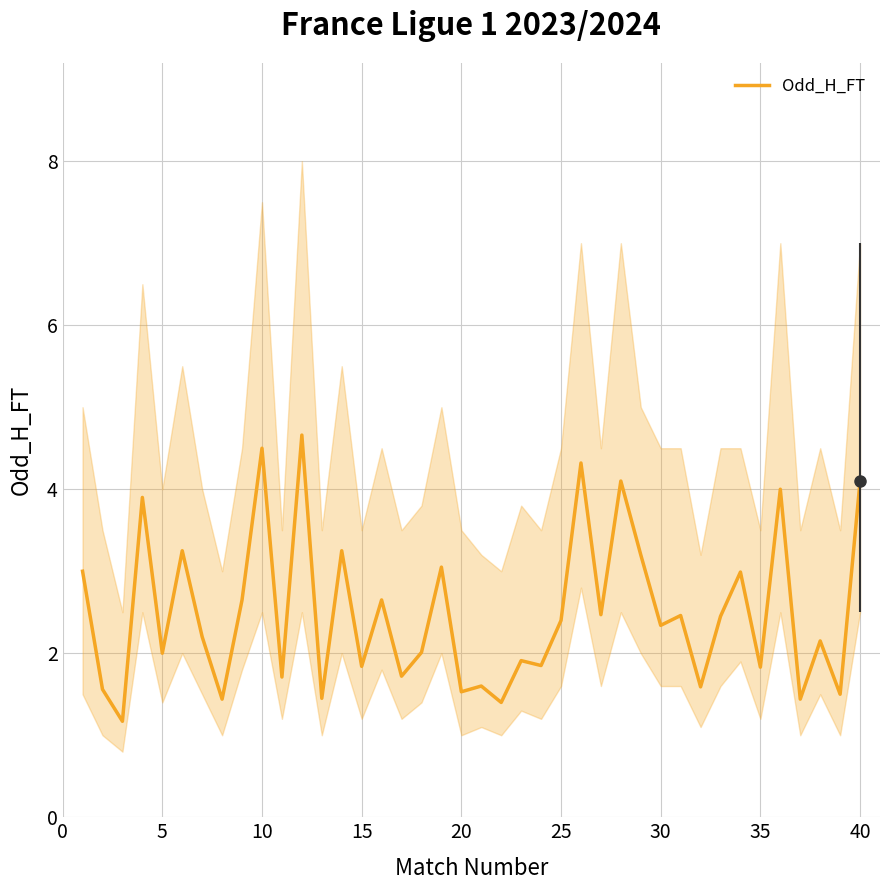

What is the difference between the maximum and minimum values?

3.5